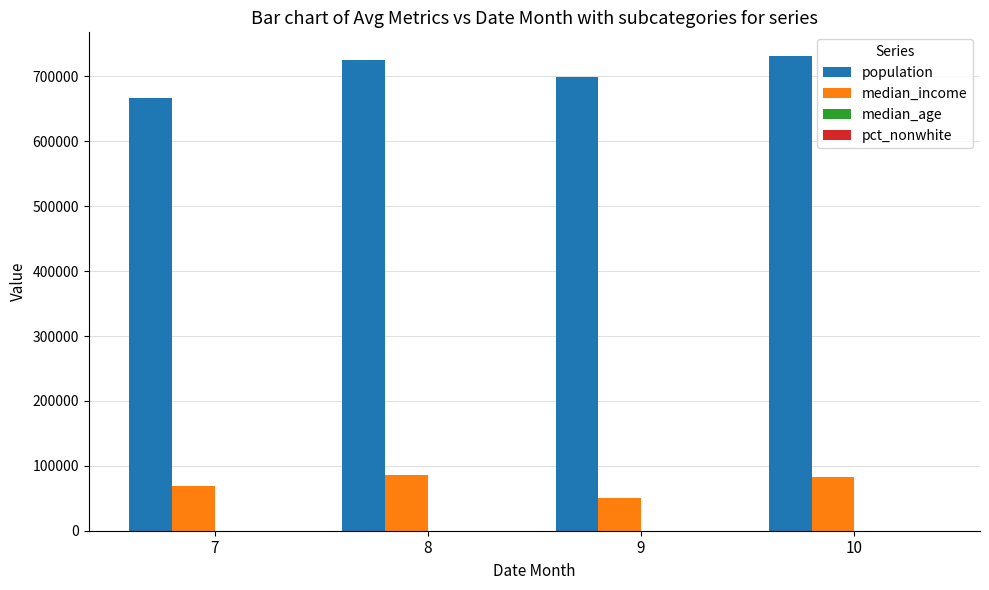

Which series has the largest range (max minus min)?

population